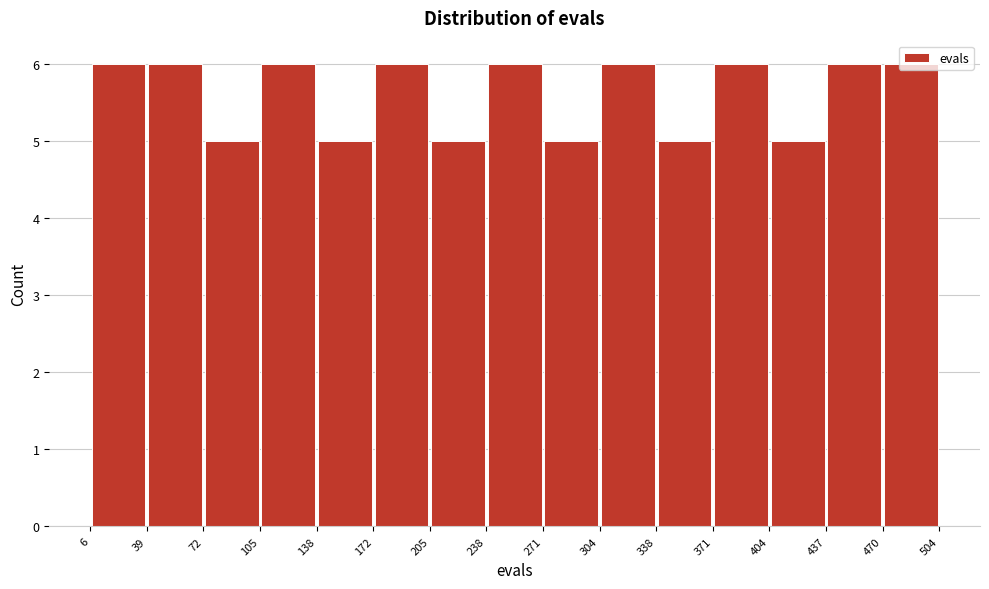

What is the height of the bar covering 138 to 172 on the x-axis? The values are not printed on the chart, so give them approximately, as read against the axis.

5